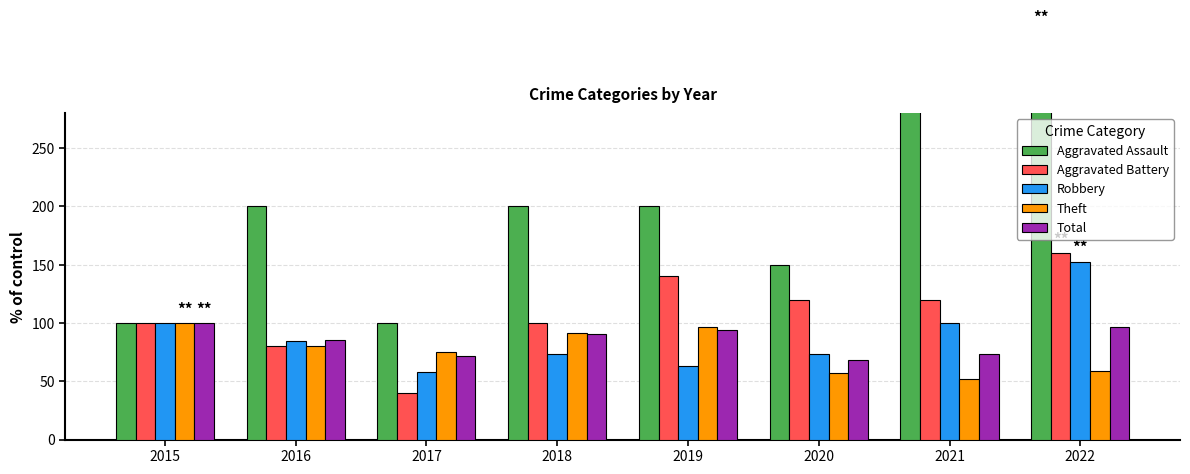

How many bars are there in total?

40